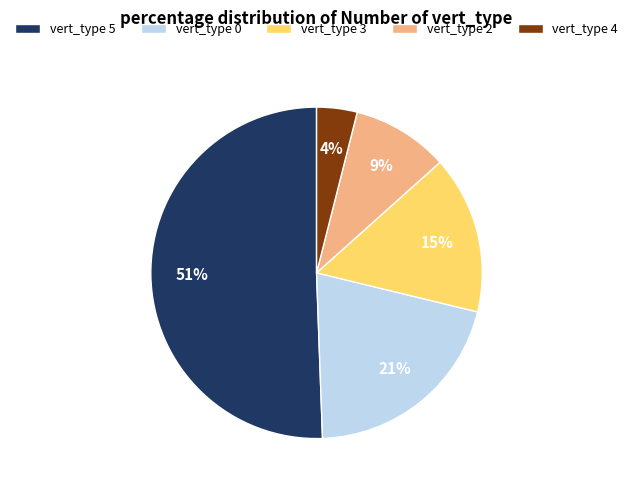

To the nearest percent, what is the difference between the largest and smallest slice percentages?

47%